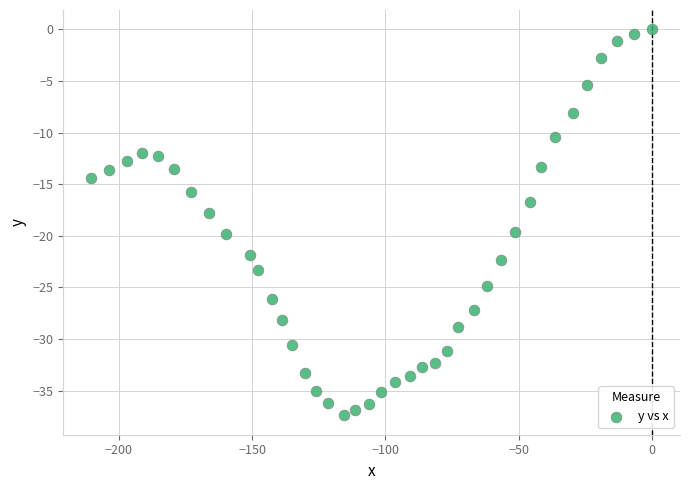

What is the range of Y values (max minus min)?

37.4